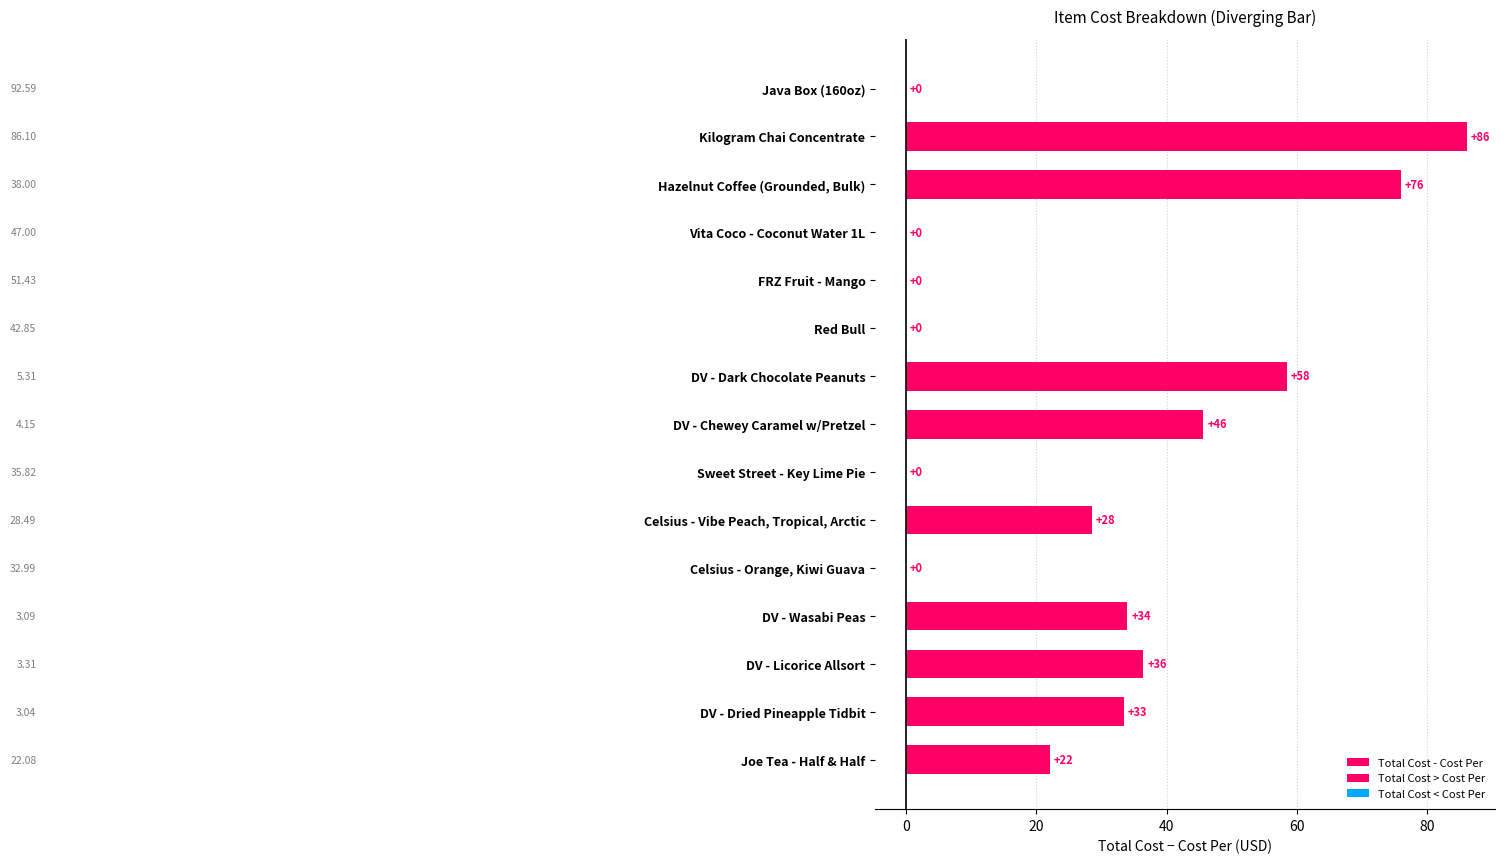

Are the bars horizontal?

Yes